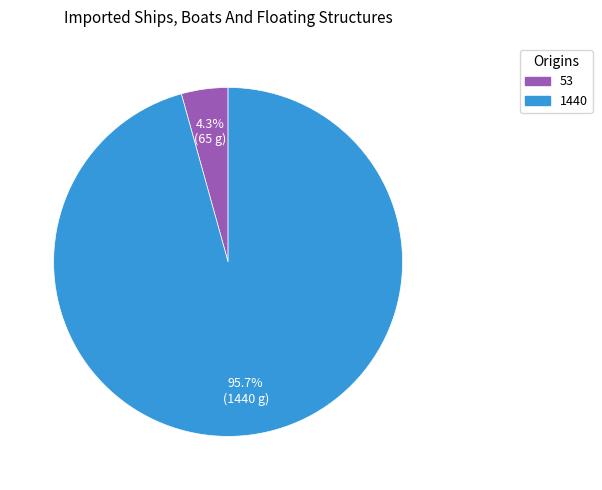

What is the majority slice?

1440